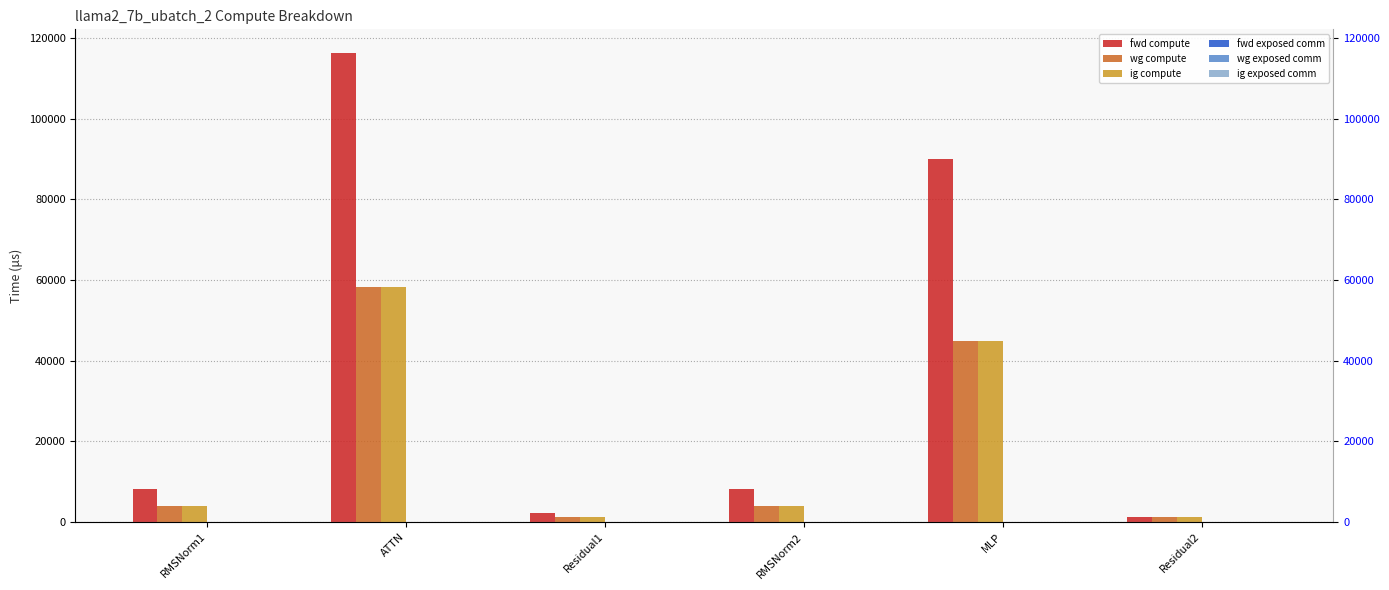

Which series has the largest total across all categories?

fwd compute